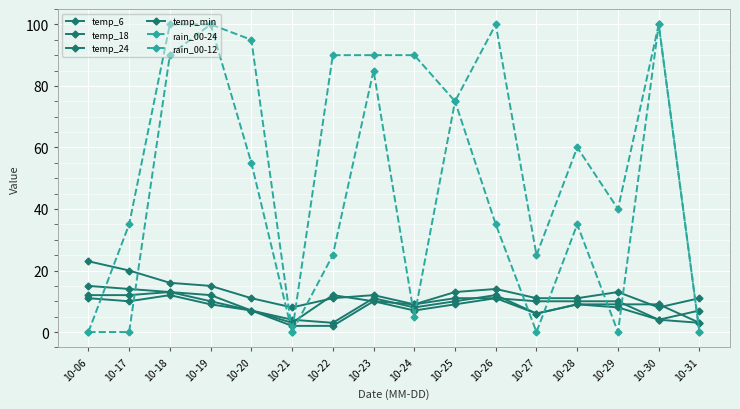

Is the value of temp_min at 10-23 greater than the value of rain_00-24 at 10-27?

No